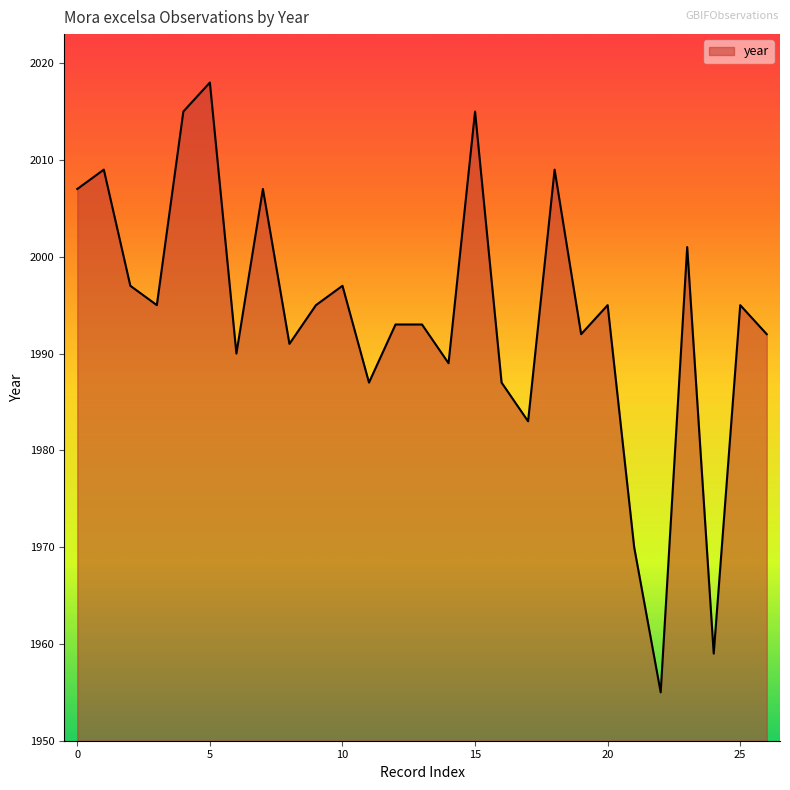

True or false: there are more than 2 points higher than both neighbors.

True